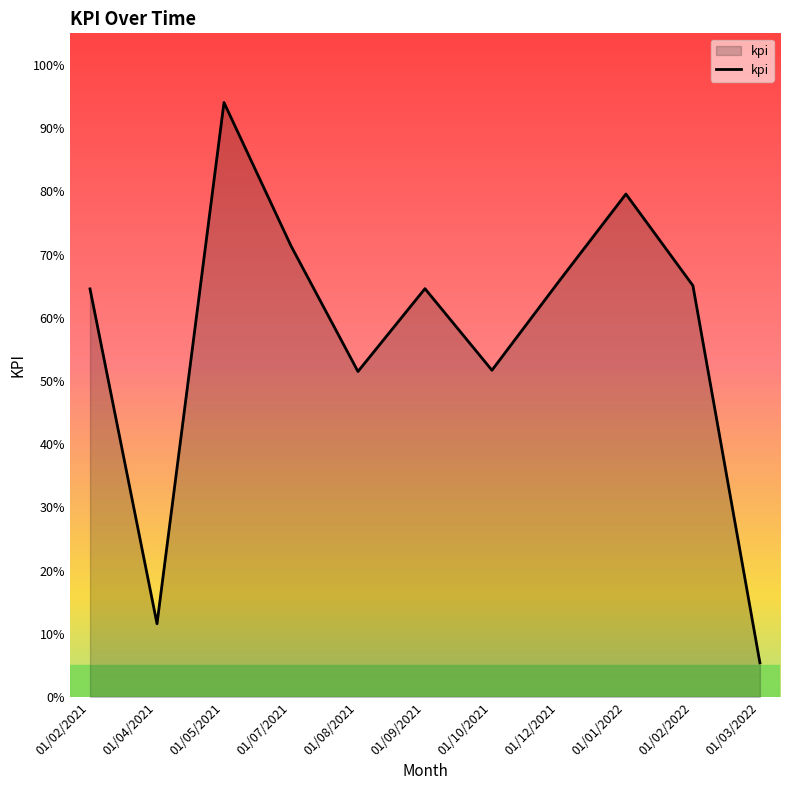

Rank the categories by value from lowest to highest.

01/03/2022, 01/04/2021, 01/08/2021, 01/10/2021, 01/02/2021, 01/09/2021, 01/02/2022, 01/12/2021, 01/07/2021, 01/01/2022, 01/05/2021